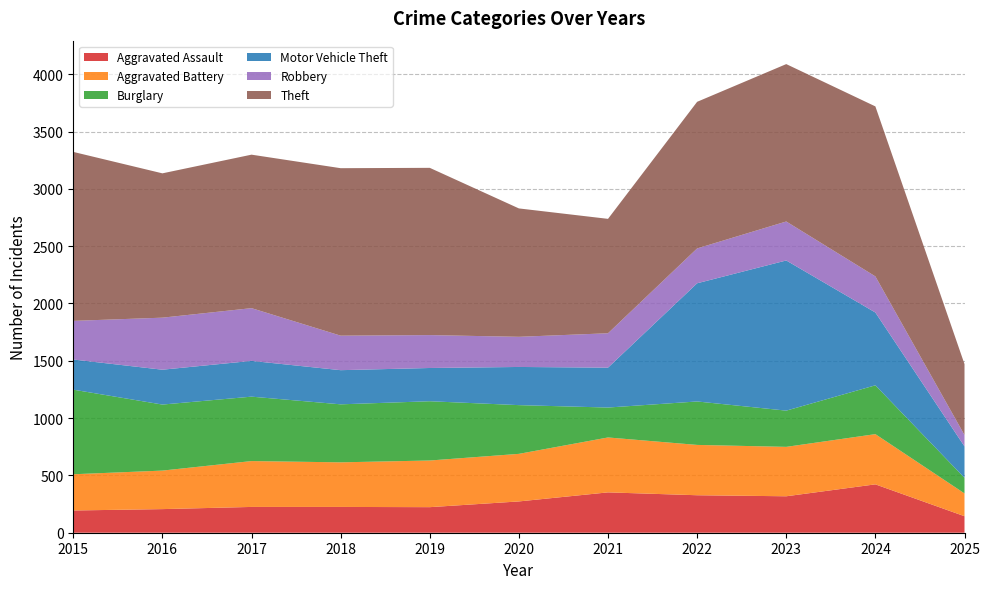

Reading left to right, what are all the values shown in this chart?

Aggravated Assault: 2015=194	2016=206	2017=225	2018=225	2019=223	2020=273	2021=352	2022=327	2023=318	2024=422	2025=144
Aggravated Battery: 2015=316	2016=336	2017=400	2018=389	2019=407	2020=415	2021=479	2022=439	2023=431	2024=438	2025=199
Burglary: 2015=738	2016=576	2017=562	2018=506	2019=517	2020=425	2021=261	2022=379	2023=316	2024=426	2025=136
Motor Vehicle Theft: 2015=263	2016=304	2017=312	2018=298	2019=290	2020=333	2021=348	2022=1031	2023=1310	2024=635	2025=274
Robbery: 2015=337	2016=454	2017=460	2018=301	2019=287	2020=263	2021=300	2022=304	2023=340	2024=315	2025=99
Theft: 2015=1474	2016=1259	2017=1339	2018=1461	2019=1459	2020=1120	2021=998	2022=1279	2023=1373	2024=1483	2025=619